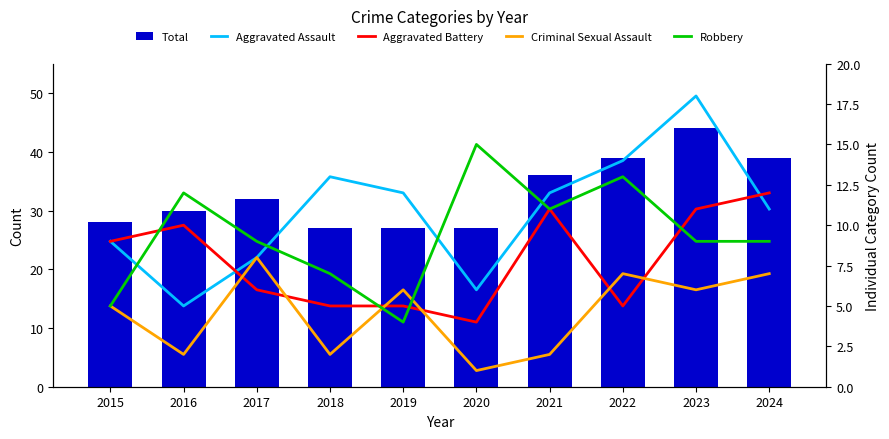

What is the spread (max minus min) of values at 2021?

34